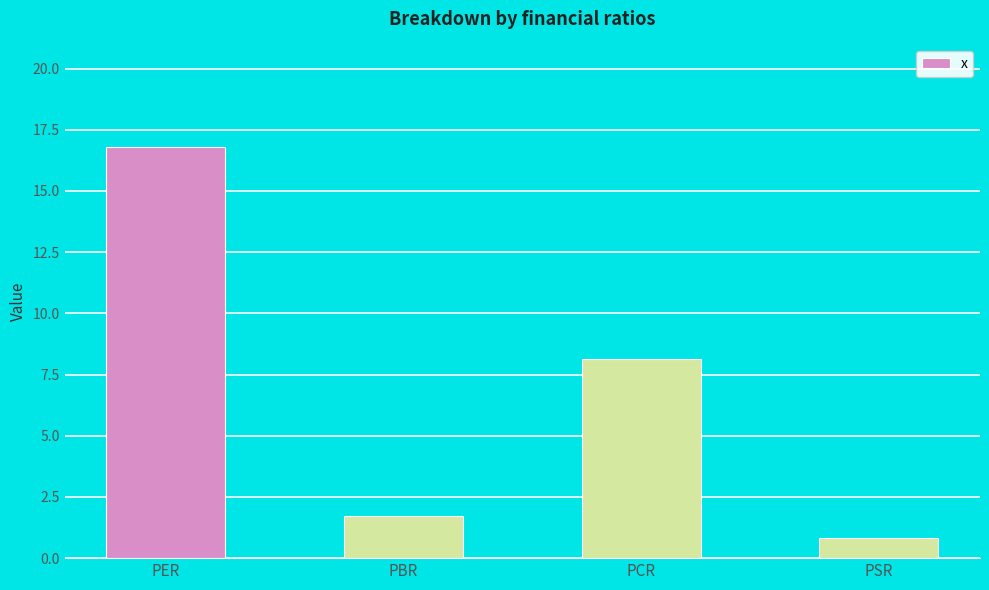

The value at PER is 16.8. True or false?

True